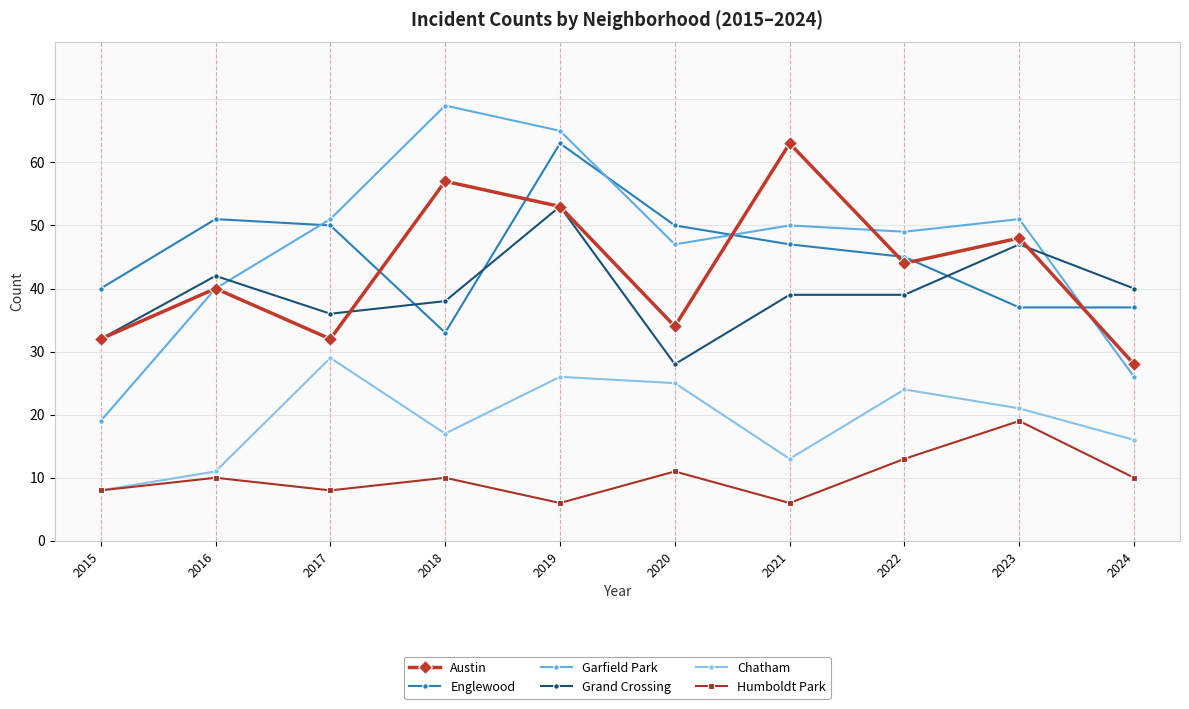

Reading left to right, list all the values displayed in this chart.

Austin: 32	40	32	57	53	34	63	44	48	28
Englewood: 40	51	50	33	63	50	47	45	37	37
Garfield Park: 19	40	51	69	65	47	50	49	51	26
Grand Crossing: 32	42	36	38	53	28	39	39	47	40
Chatham: 8	11	29	17	26	25	13	24	21	16
Humboldt Park: 8	10	8	10	6	11	6	13	19	10